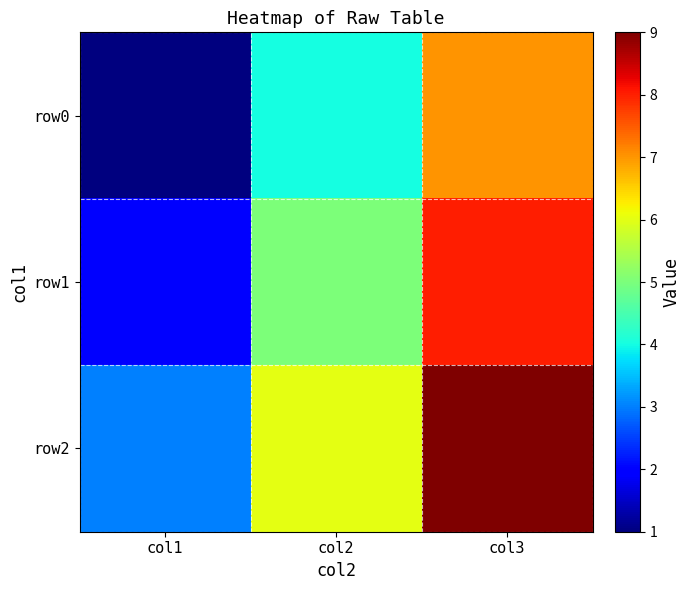

At col1, list the series in order from smallest to largest.

row0, row1, row2